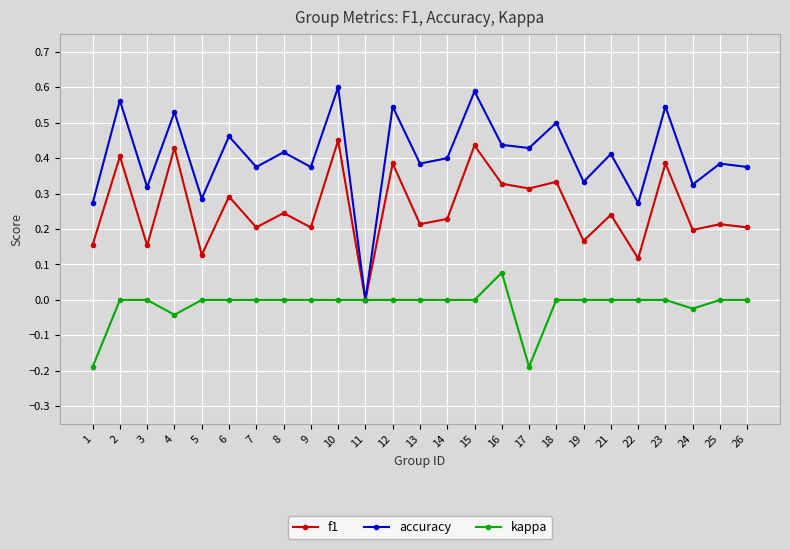

Which series has the largest range (max minus min)?

accuracy